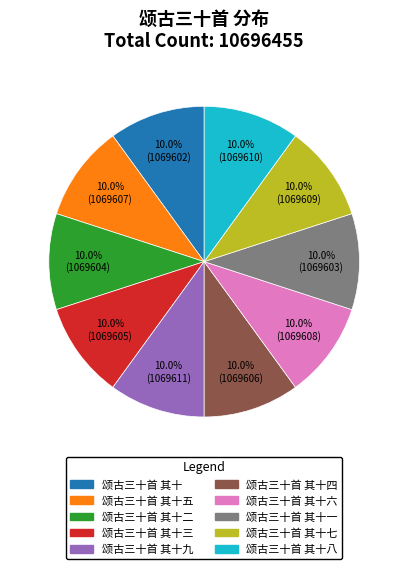

How much of the chart is everything except 颂古三十首 其十?

90.0%